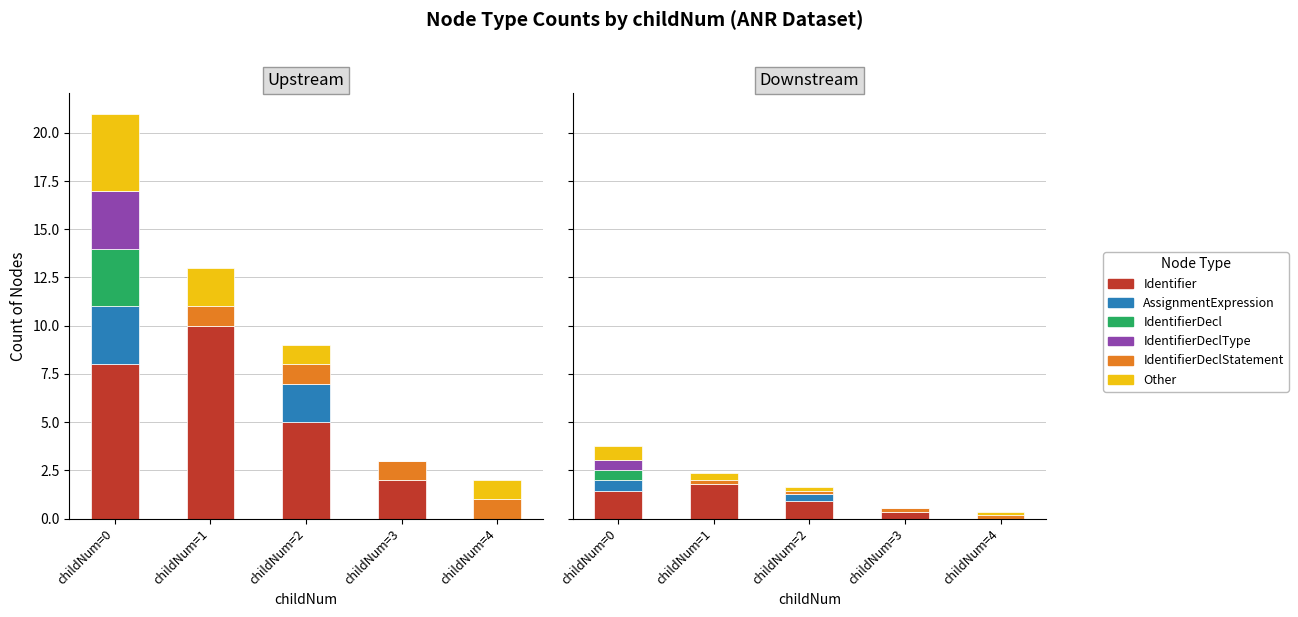

Which series has the largest total across all categories?

Identifier